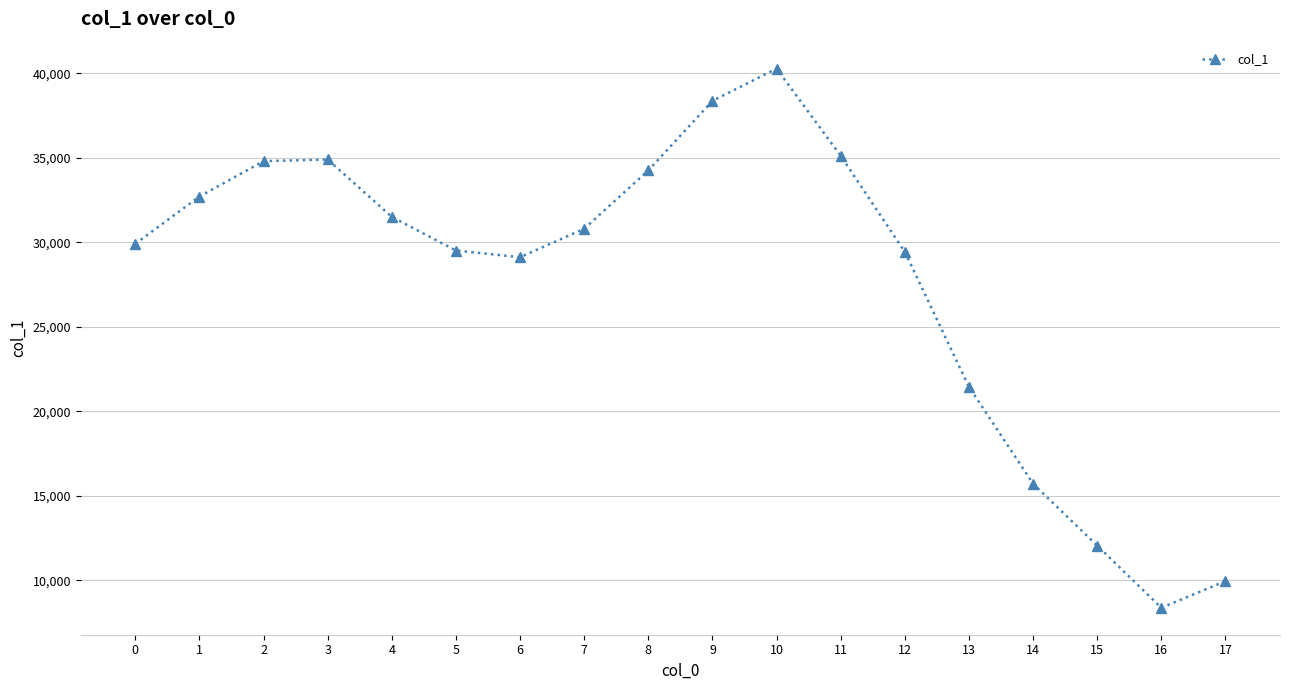

What is the difference between the values at 5 and 0?

398